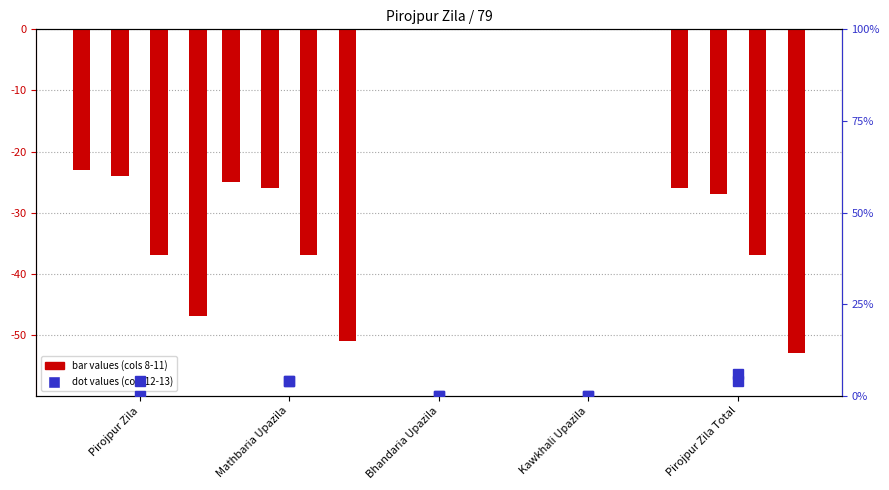

What is the difference between the second highest and minimum values in the col_7 (Total) series?

53